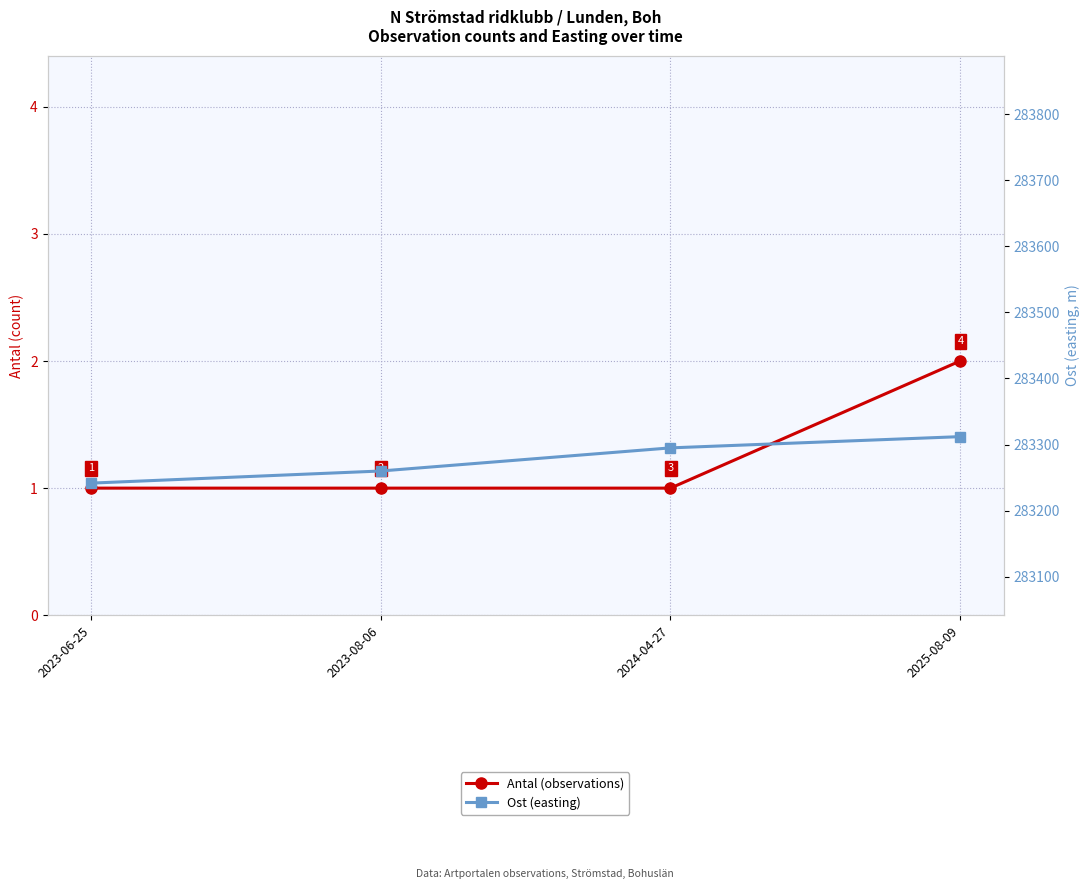

How many lines are shown in the chart?

2